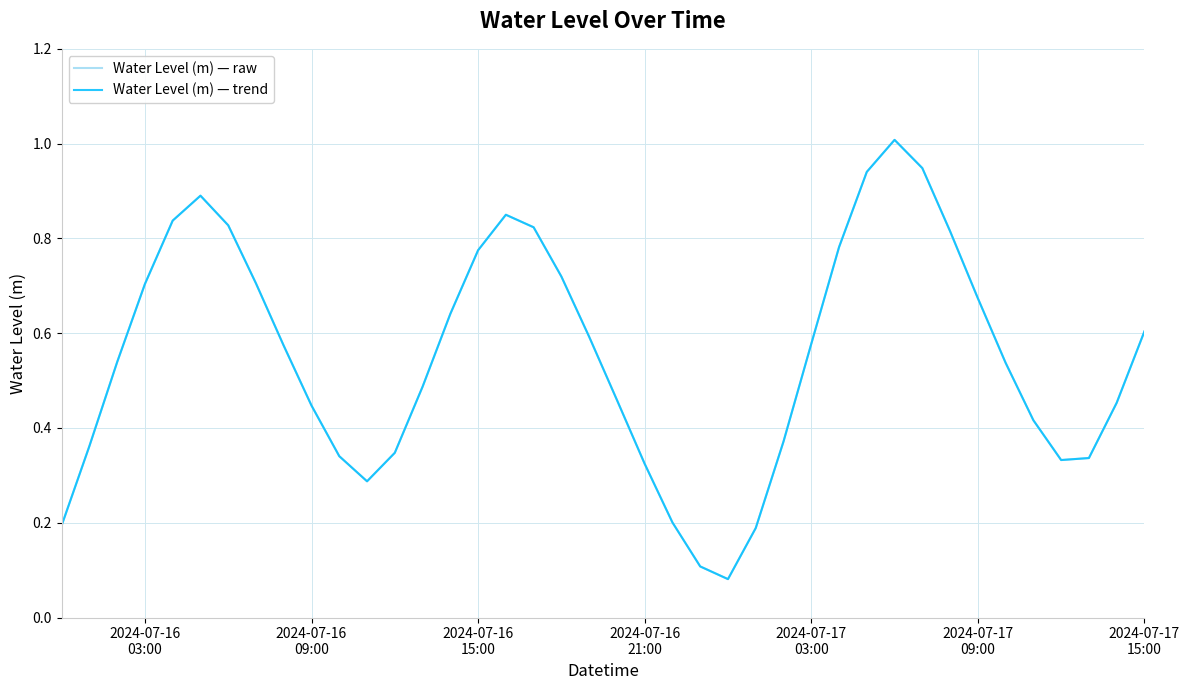

True or false: Water Level (m) — trend and Water Level (m) — raw intersect in this chart.

False